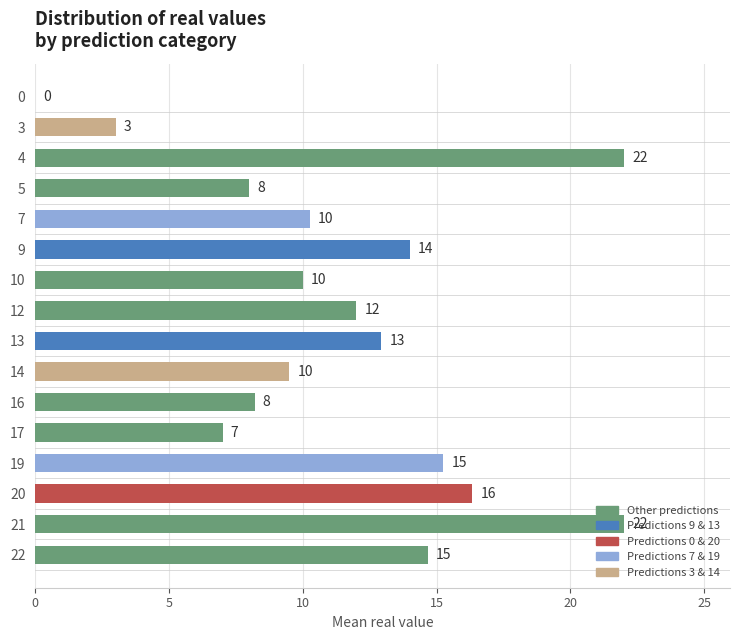

Between 9 and 19, which is larger?

19